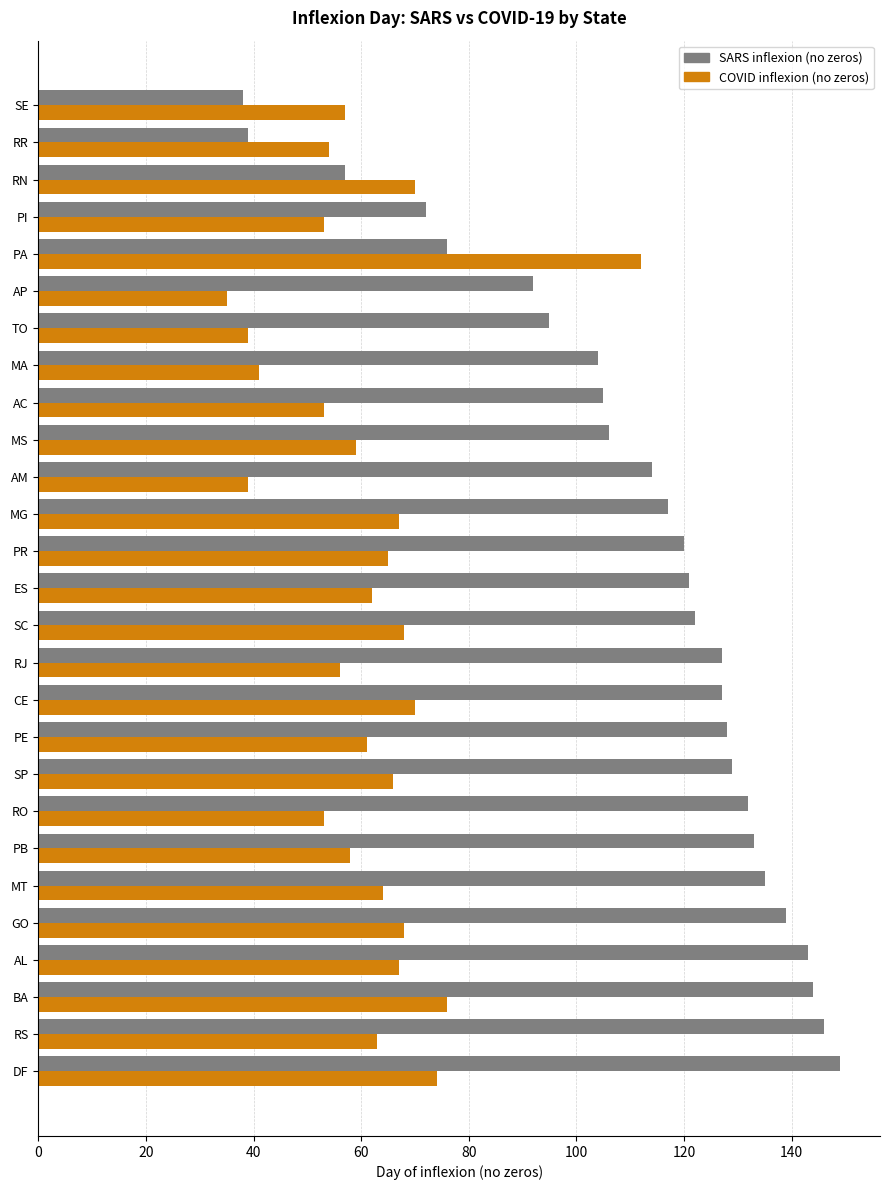

Is it true that COVID inflexion (no zeros) equals 67 at MG?

True